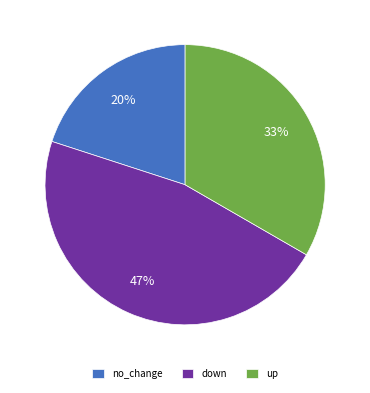

To the nearest percent, what percentage of the pie is up?

33%